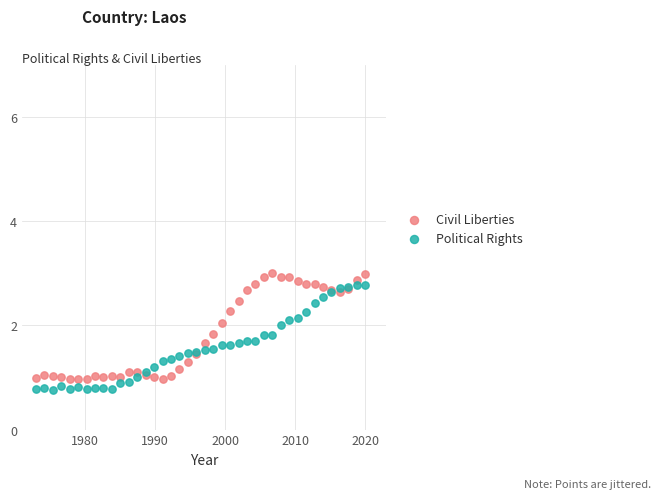

Which series reaches the minimum Y coordinate?

Political Rights